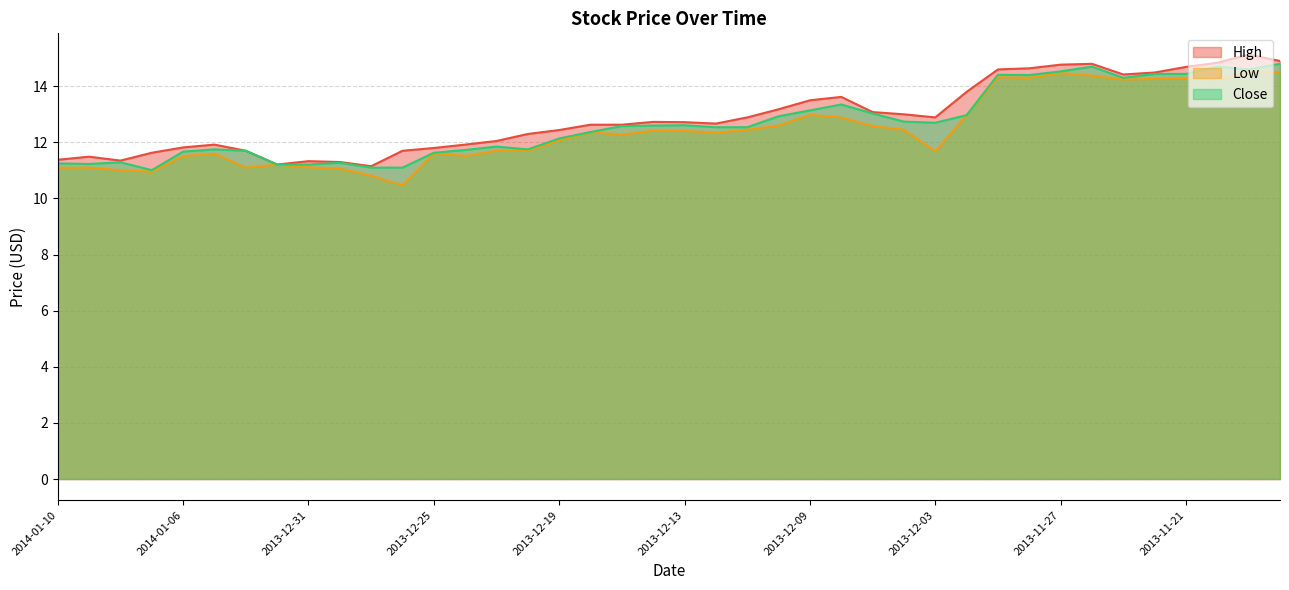

What is the value of the Low point at the 9th from the left?

11.1